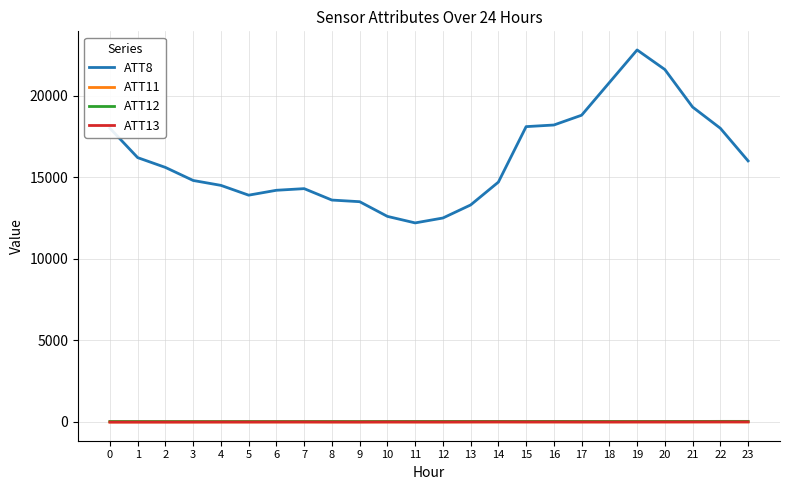

Which series has the largest range (max minus min)?

ATT8